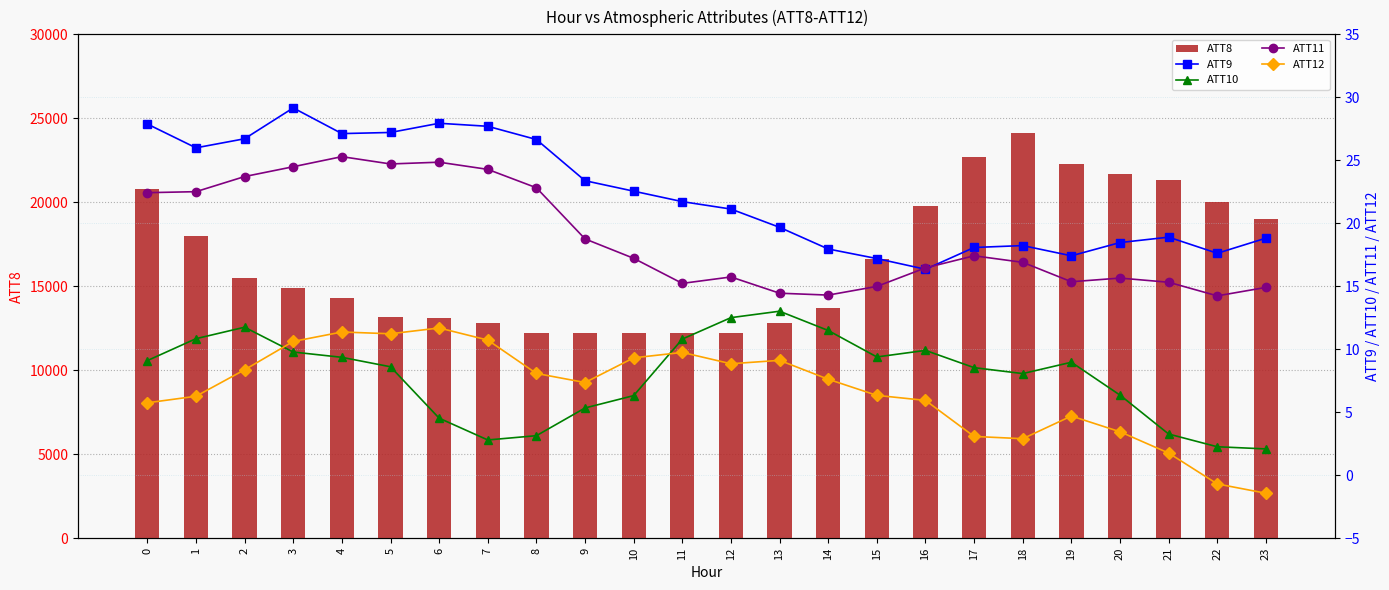

Rank the series at 11 from highest to lowest value.

ATT8, ATT9, ATT11, ATT10, ATT12